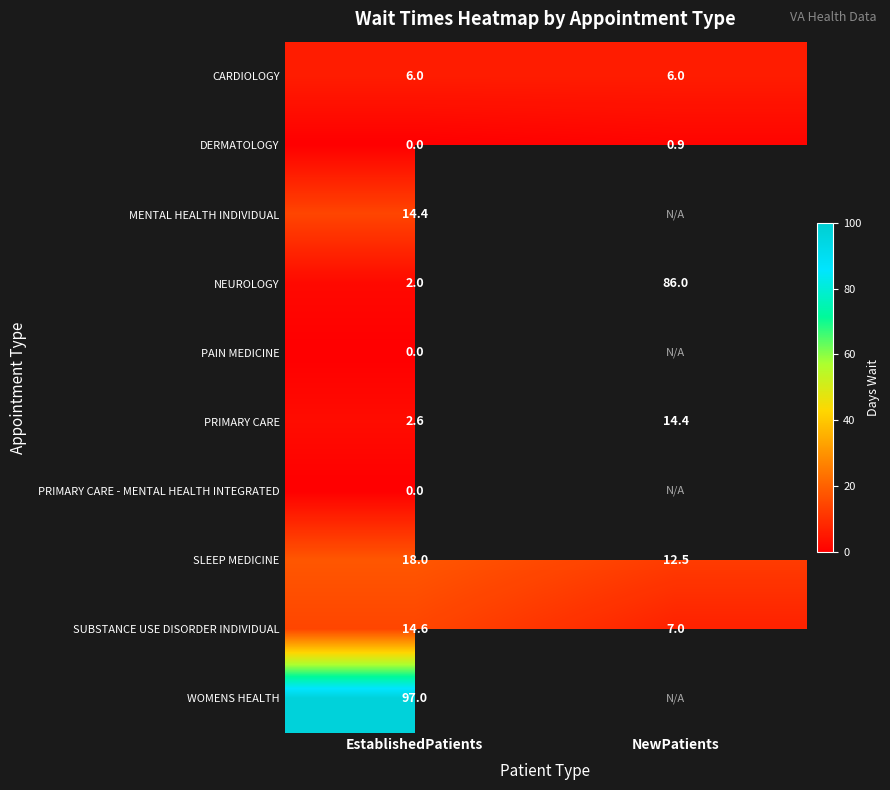

Rank the categories by DERMATOLOGY value from lowest to highest.

EstablishedPatients, NewPatients